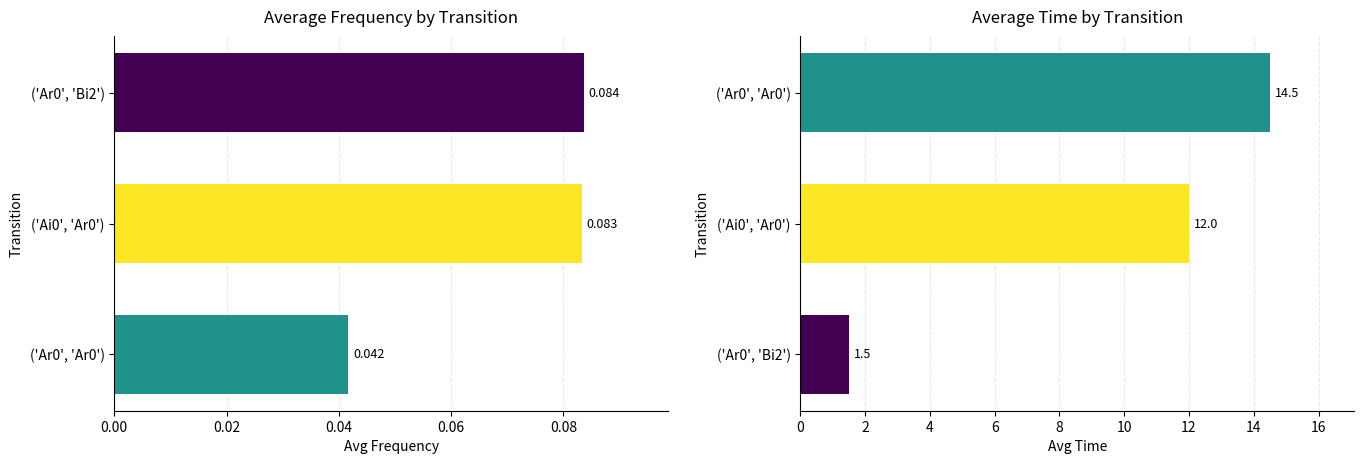

Which series has the widest spread of values?

Avg Time